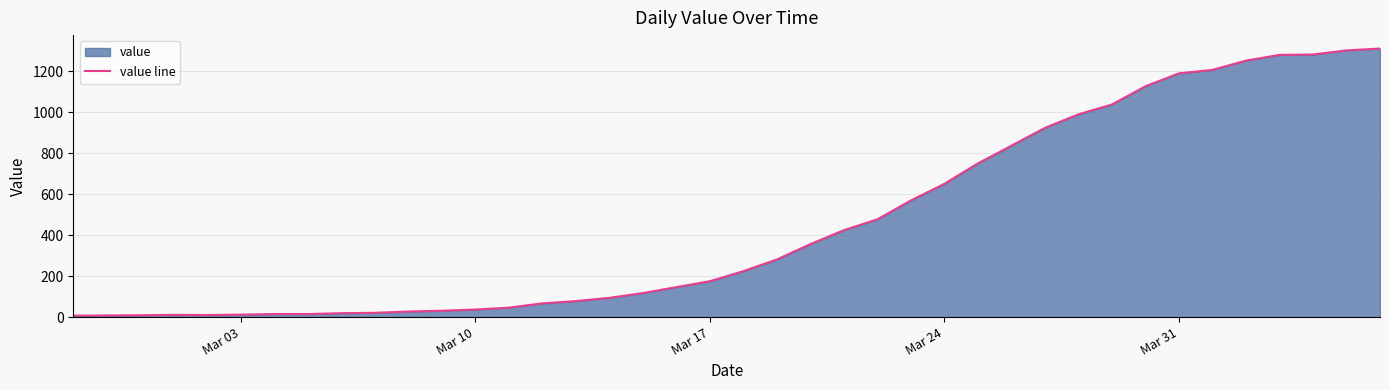

What is the difference between the maximum and minimum values?

1303